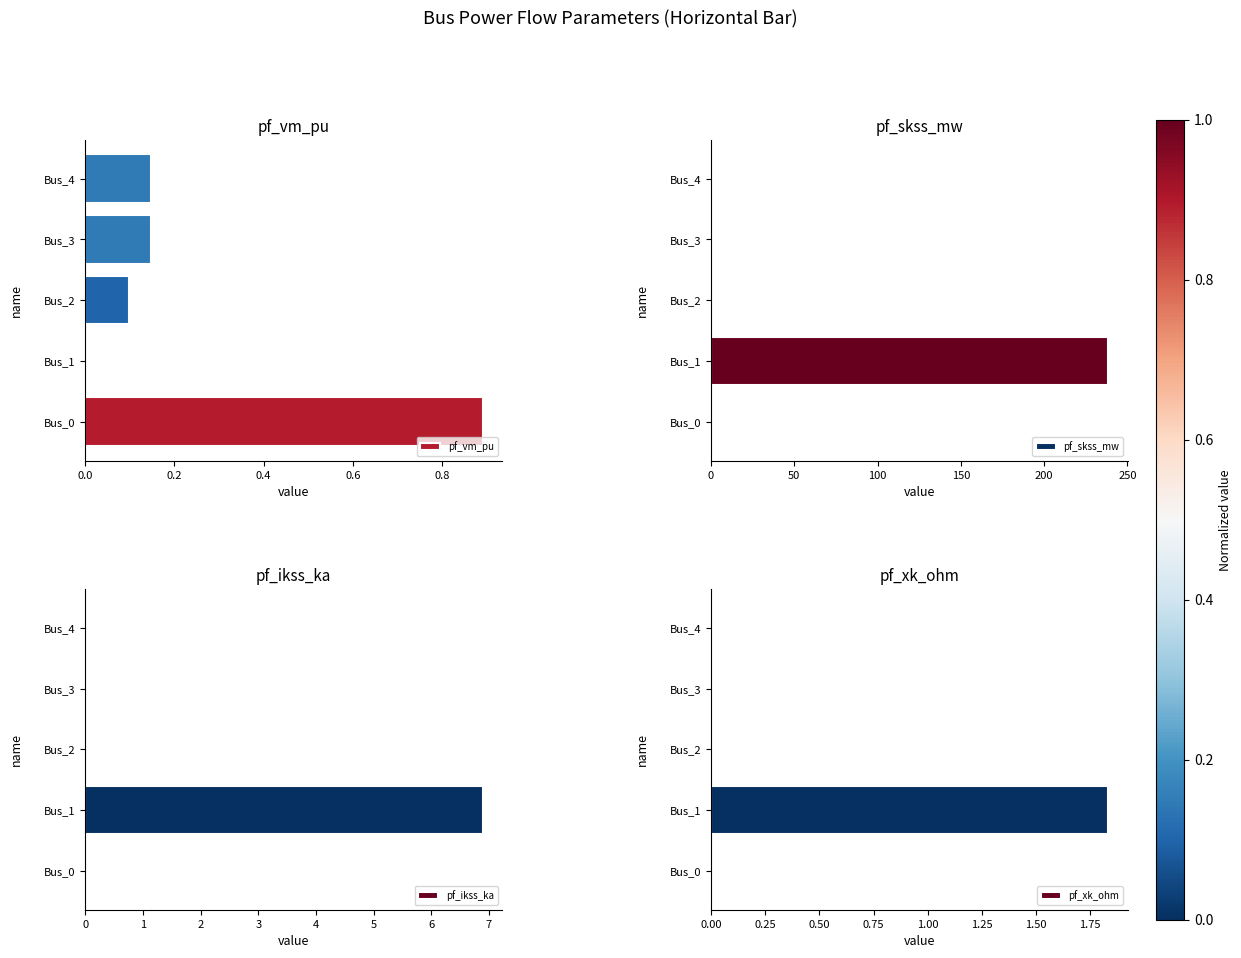

Rank the series by their maximum value, from highest to lowest.

pf_skss_mw, pf_ikss_ka, pf_xk_ohm, pf_vm_pu